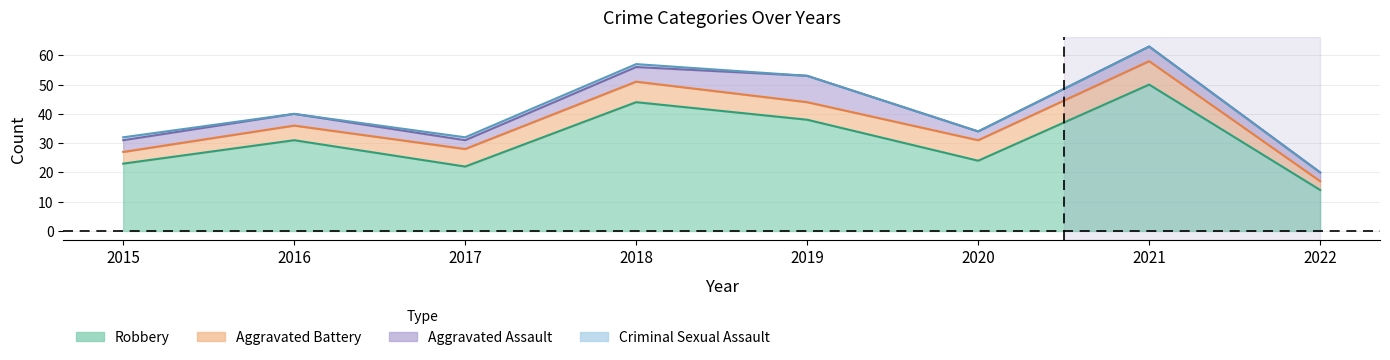

Where is the first local maximum for Aggravated Battery?

2018